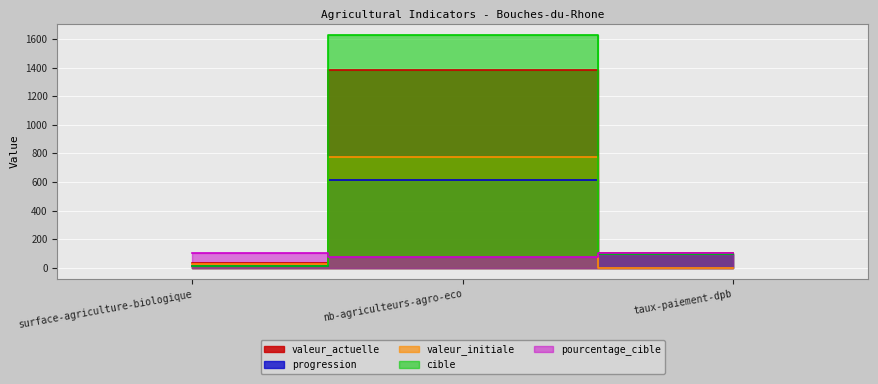

How many values in the valeur_initiale series are below 25?

1